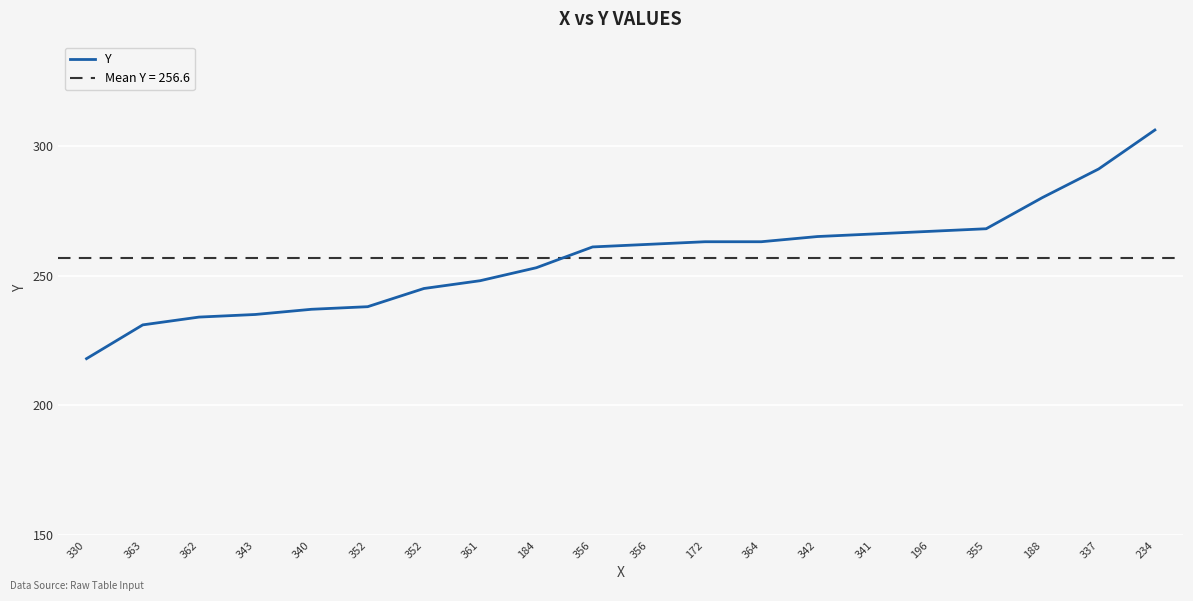

What is the difference between the maximum and minimum values?

88